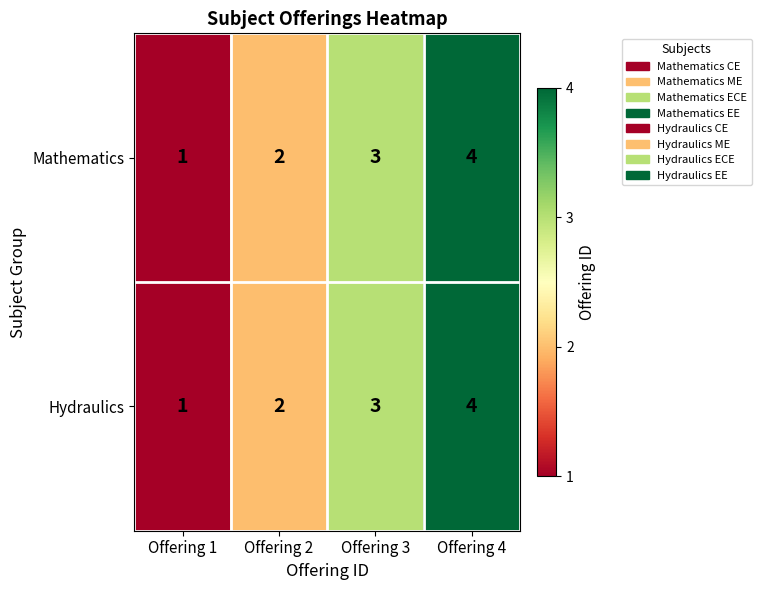

What is the difference between the Mathematics values at Offering 1 and Offering 4?

3